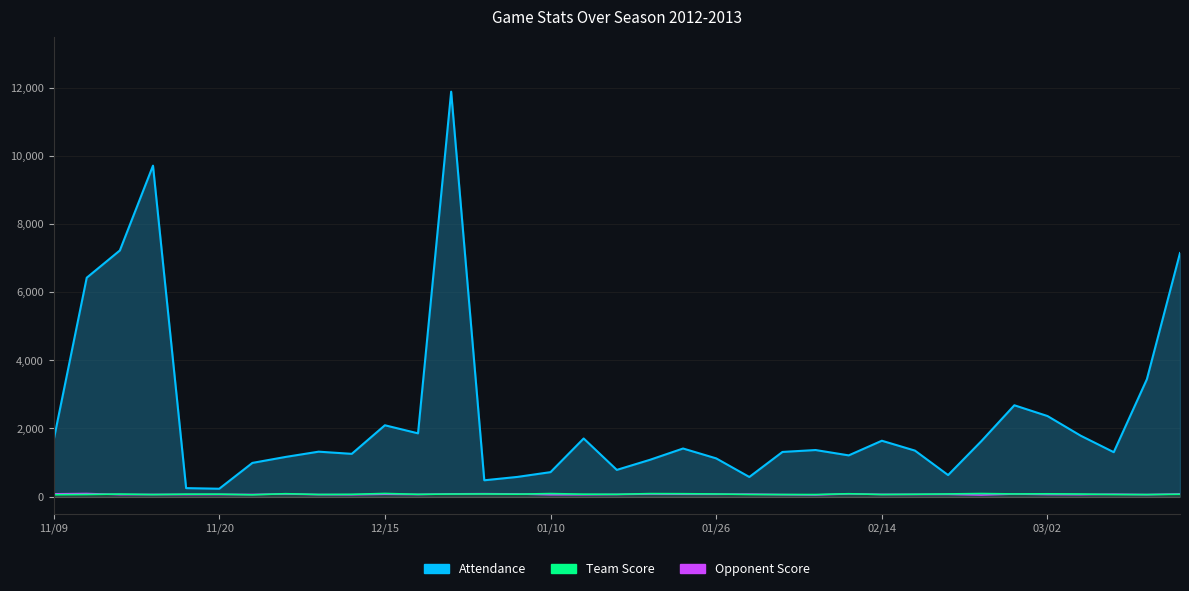

What are all the series names shown in the legend?

Attendance, Opponent Score, Team Score